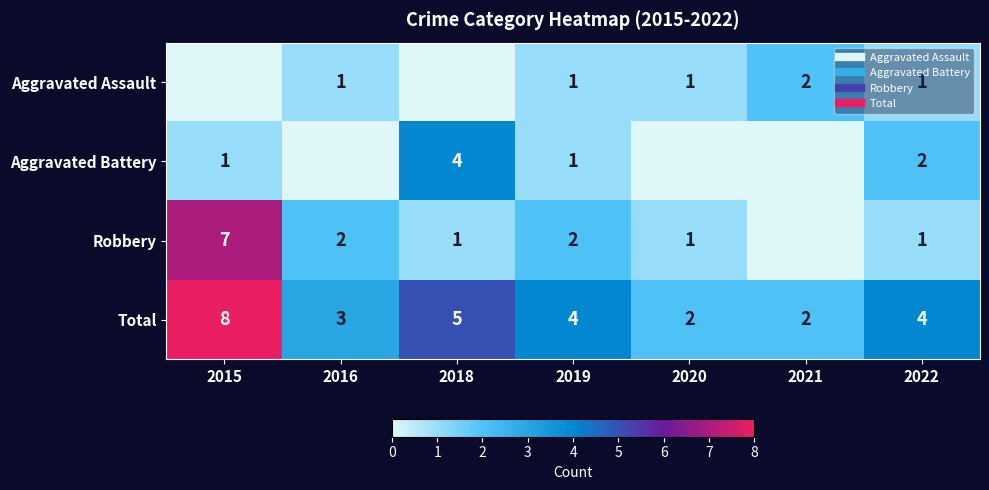

What is the difference between the Robbery values at 2019 and 2021?

2